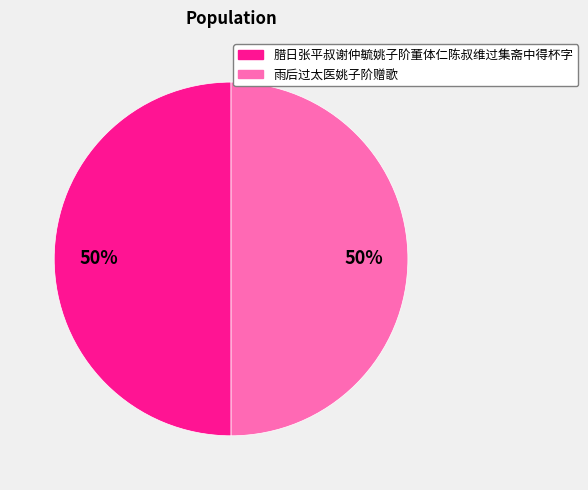

To the nearest percent, what percentage of the pie is 腊日张平叔谢仲毓姚子阶董体仁陈叔维过集斋中得杯字?

50%